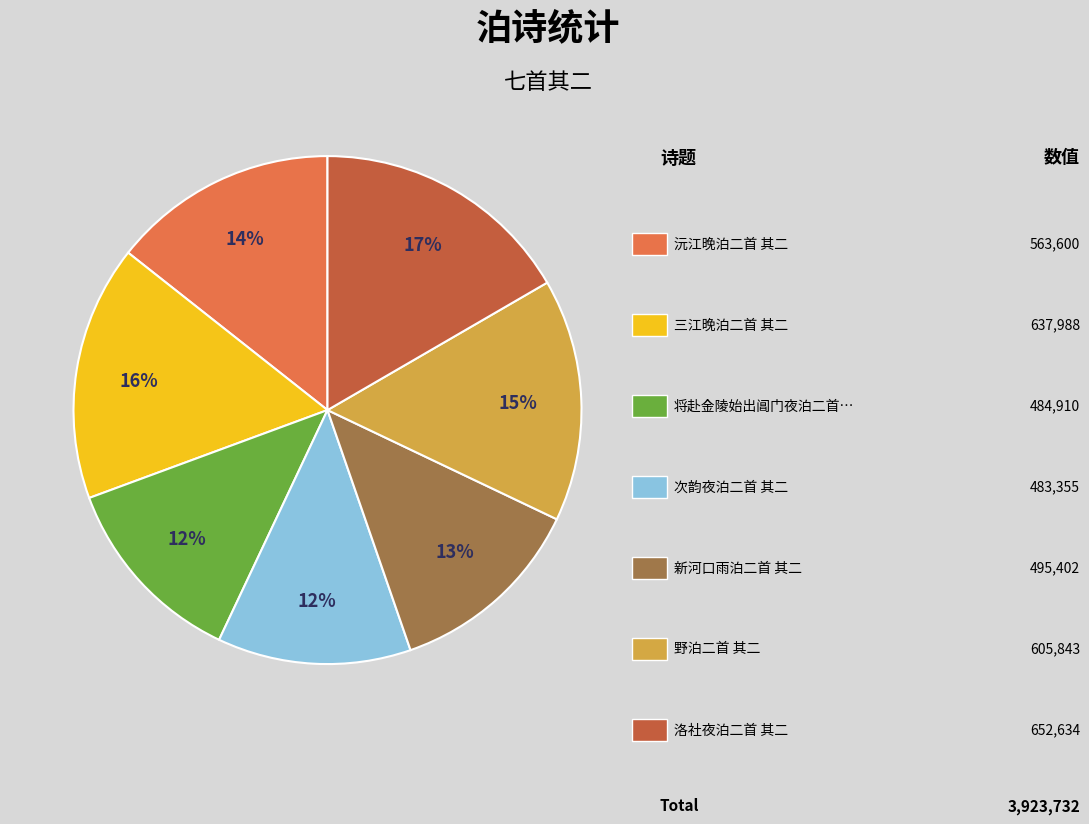

To the nearest percent, what is the average slice percentage?

14%